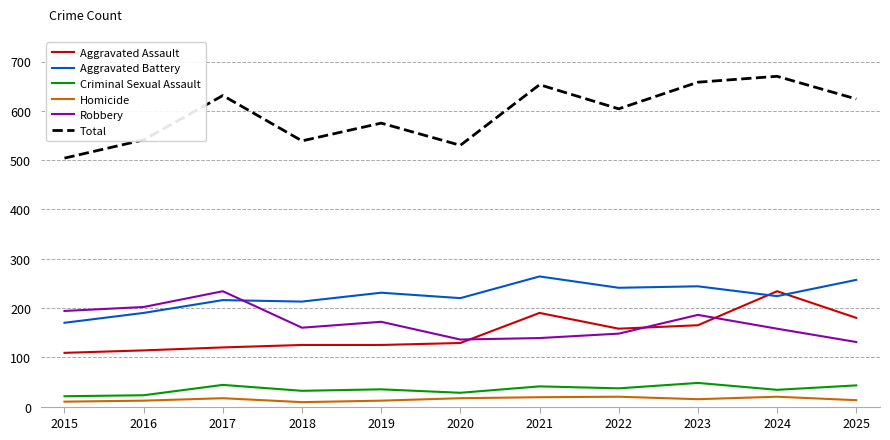

Which series has the largest total across all categories?

Total